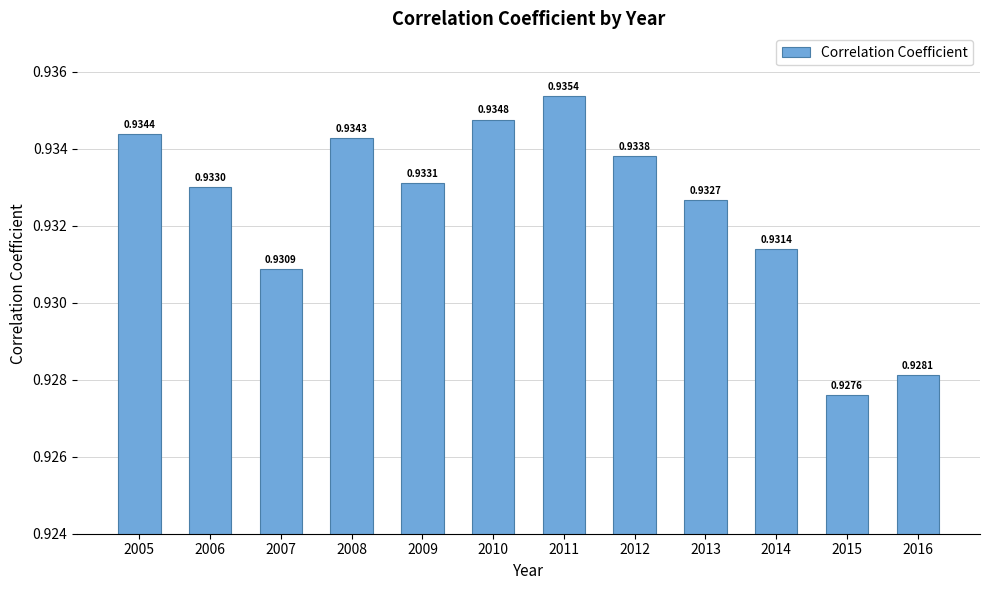

Which label corresponds to the largest value in the chart?

2011